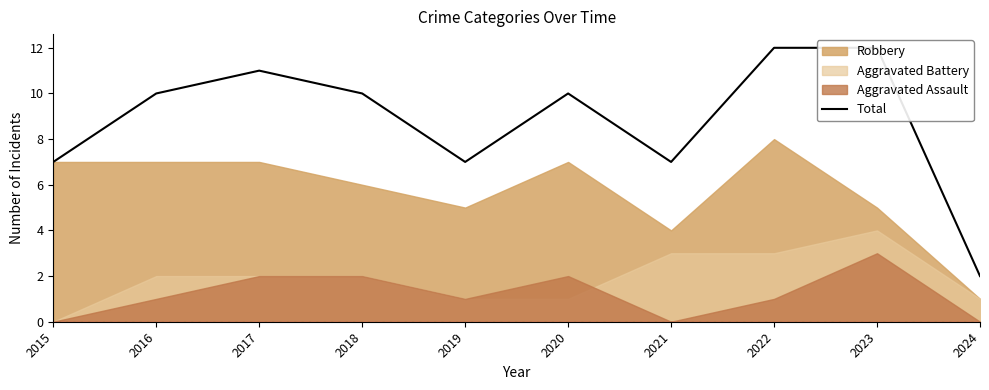

Rank the categories by value from lowest to highest.

2024, 2015, 2019, 2021, 2016, 2018, 2020, 2017, 2022, 2023